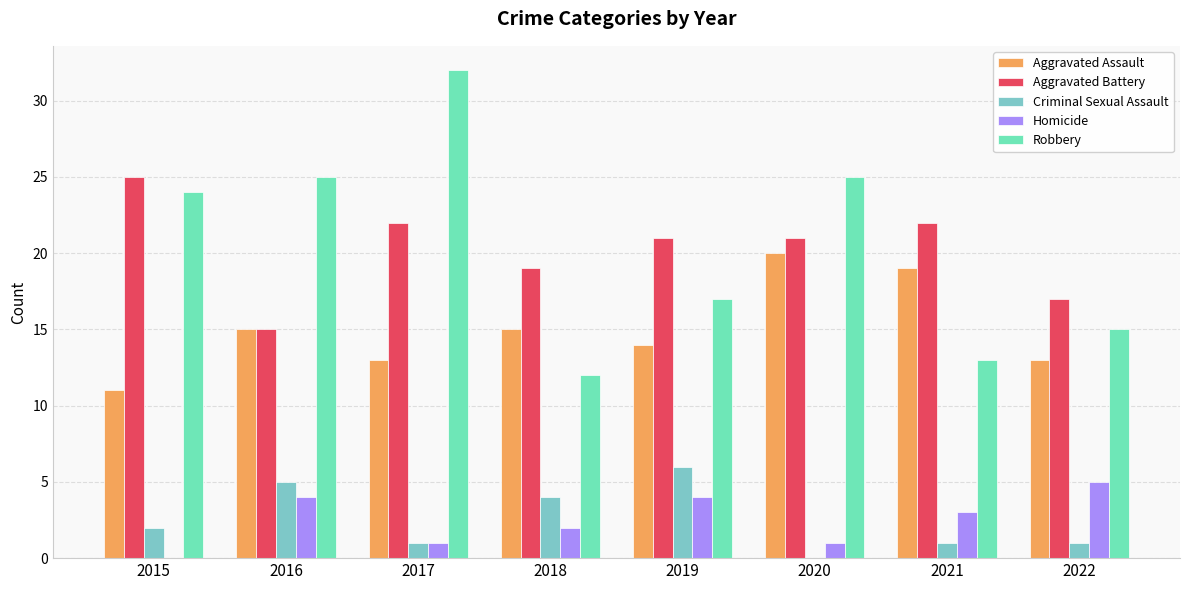

What is the difference between the maximum and minimum values in the Robbery series?

20